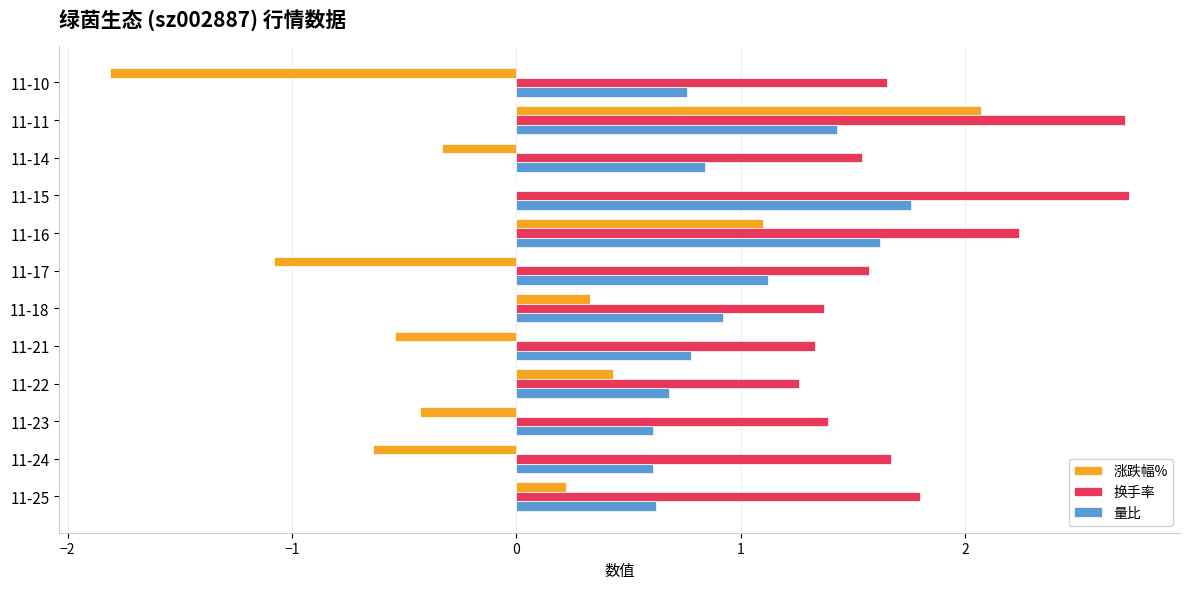

Which series has the largest total across all categories?

换手率